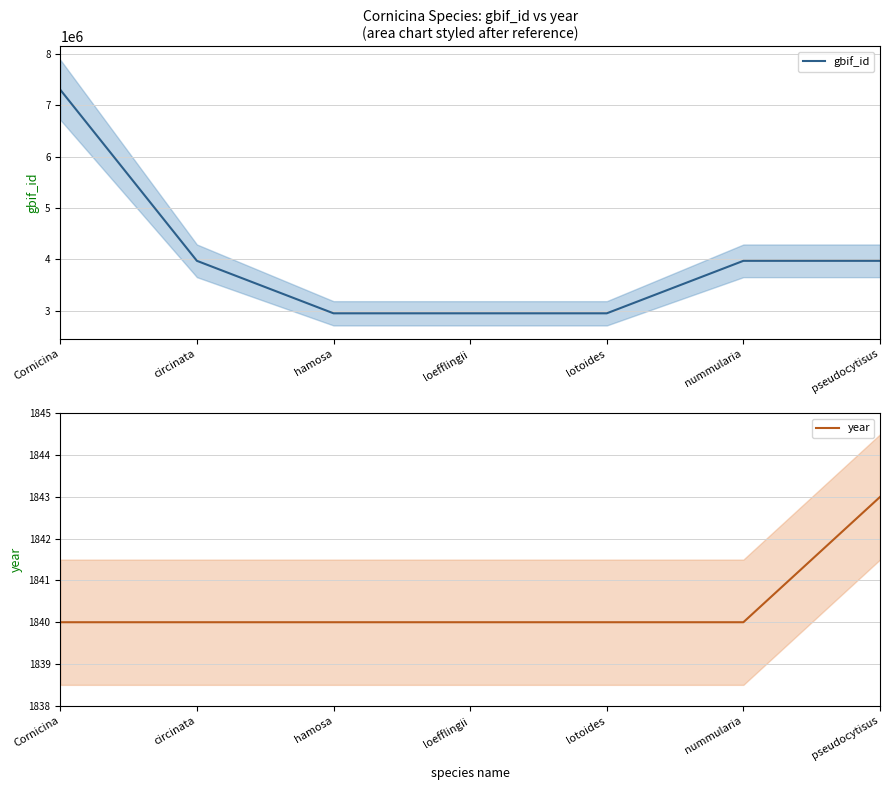

What position from the left is nummularia?

6